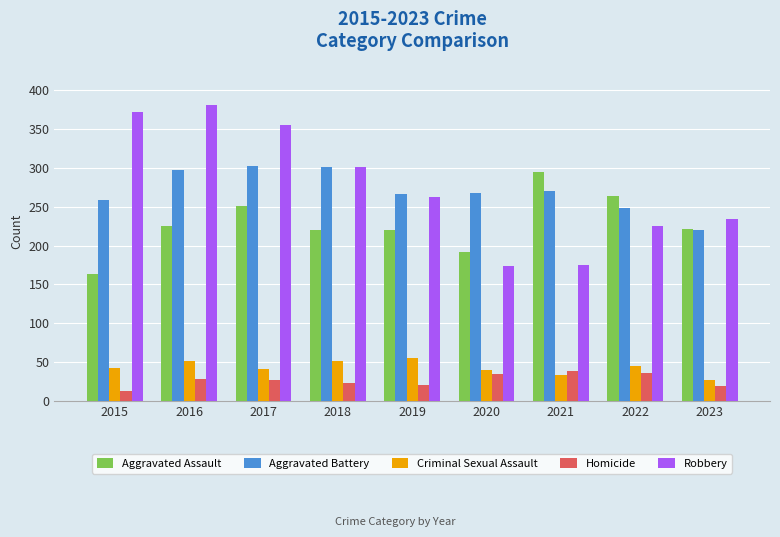

How many bars are there in each group?

5